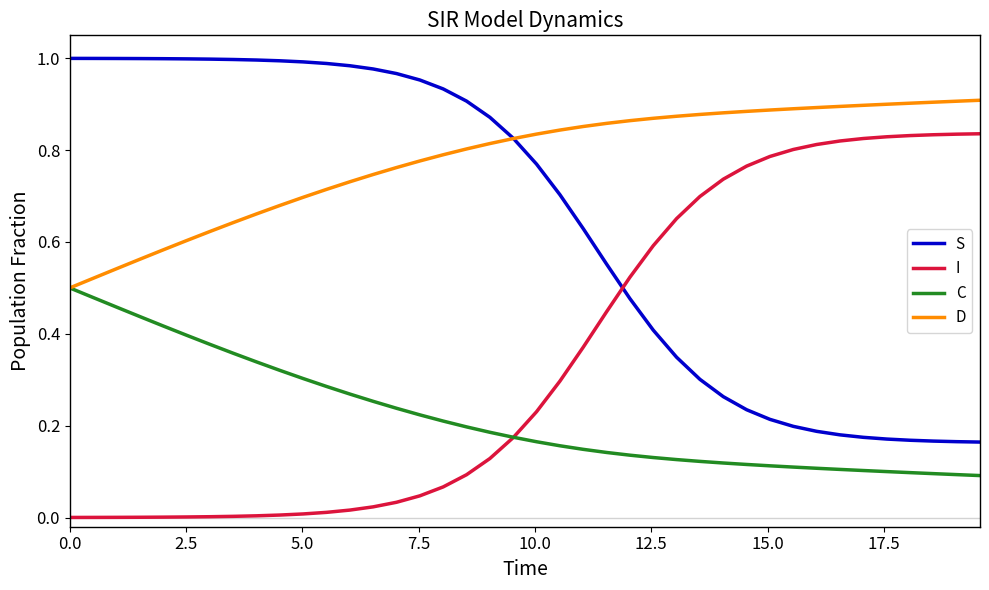

True or false: C and S intersect in this chart.

False